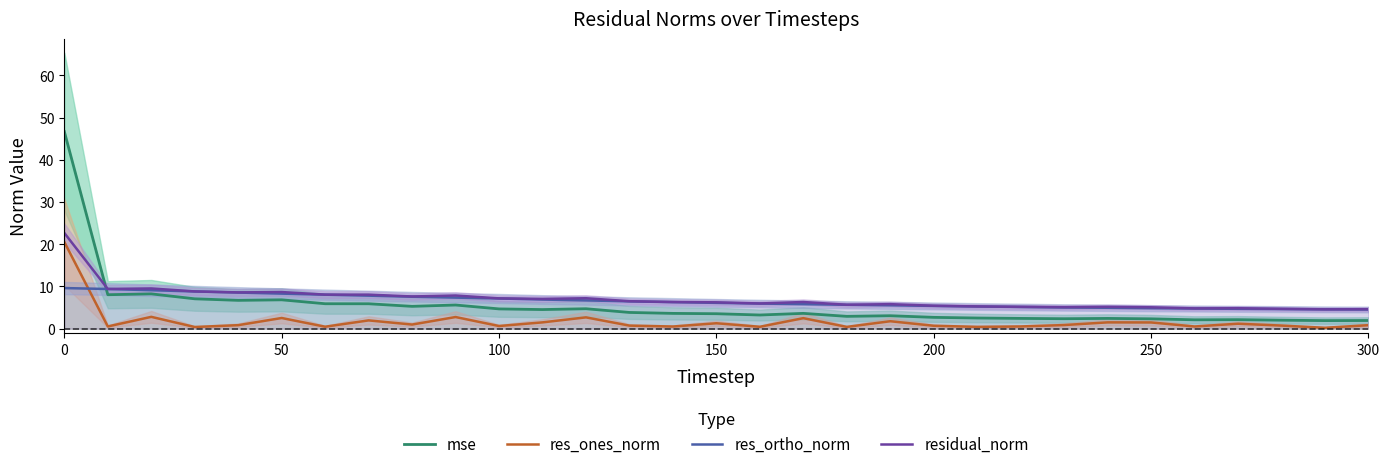

How many distinct data groups are displayed?

4